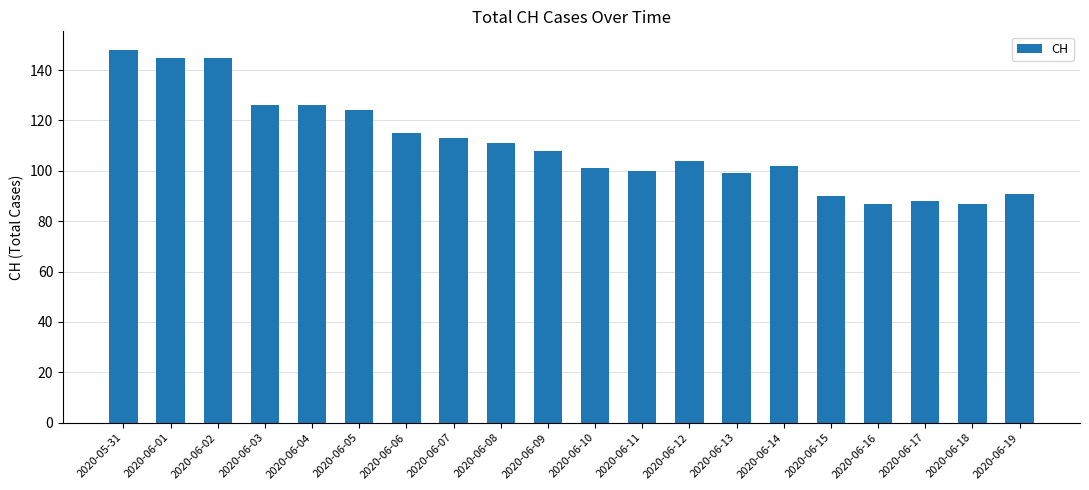

How many categories are shown in the chart?

20